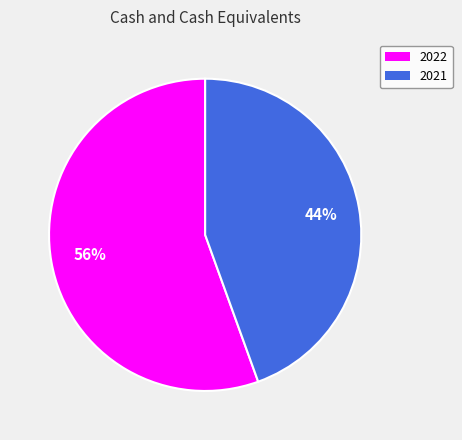

Which category has the biggest portion of the pie?

2022